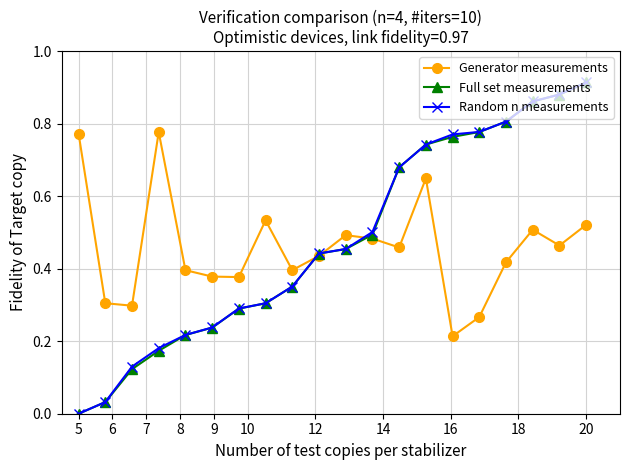

In Generator measurements, how many points are lower than both neighbors (excluding endpoints)?

6